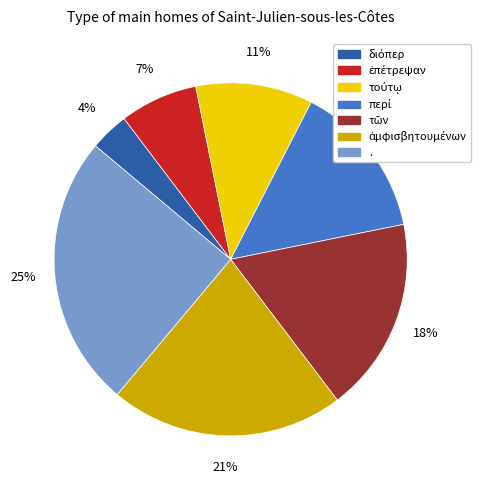

To the nearest percent, what is the difference between the largest and smallest slice percentages?

21%